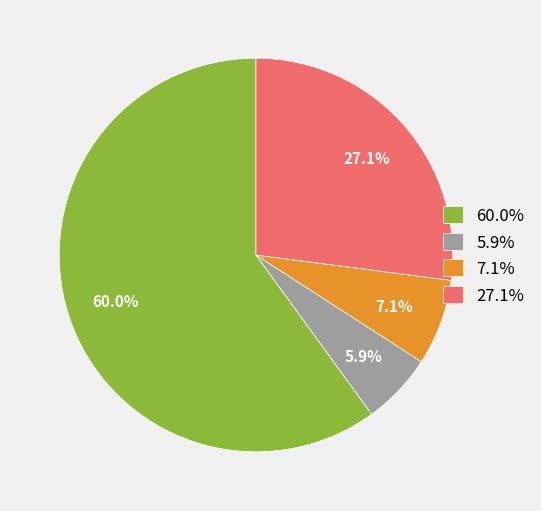

Approximately how many times larger is the value at 27.1% compared to 7.1%?

3.8